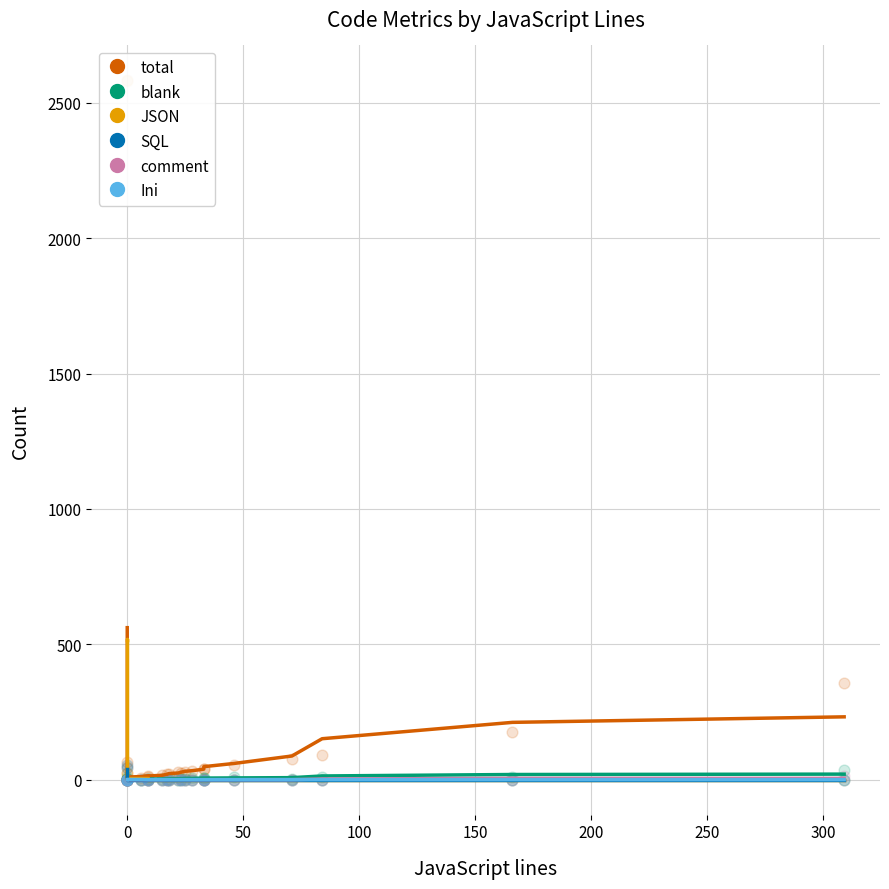

Which series has the largest Y range (max minus min)?

total